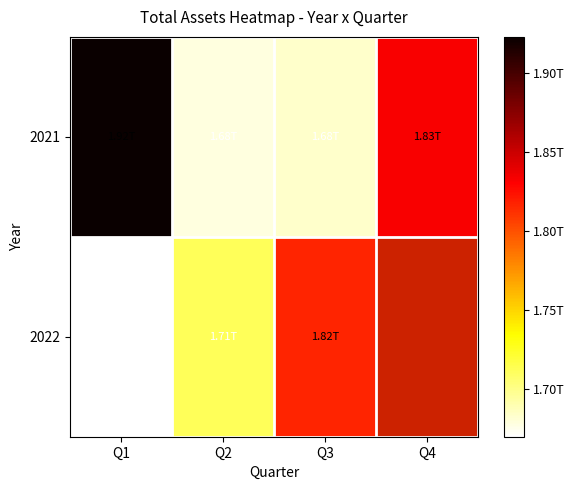

The 2021 series shows 1682870043766.0 at Q3. True or false?

True